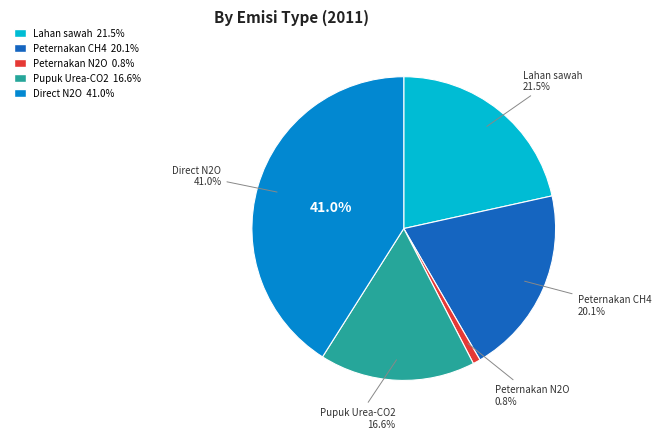

Is it true that Peternakan CH4 is 32% of the pie?

False